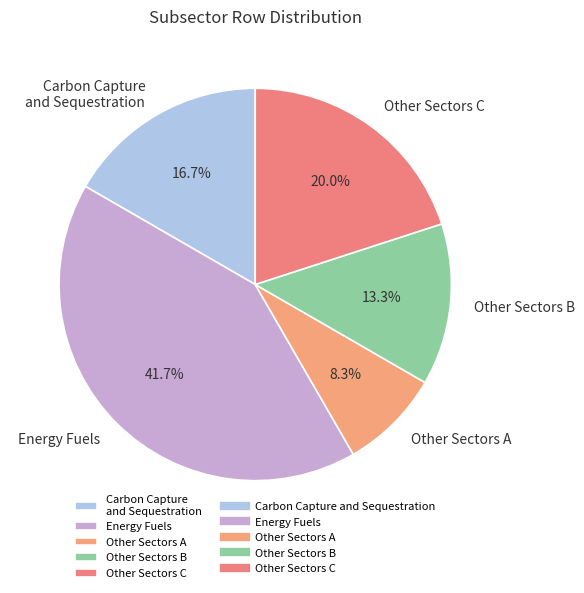

Does any single category account for the majority?

No